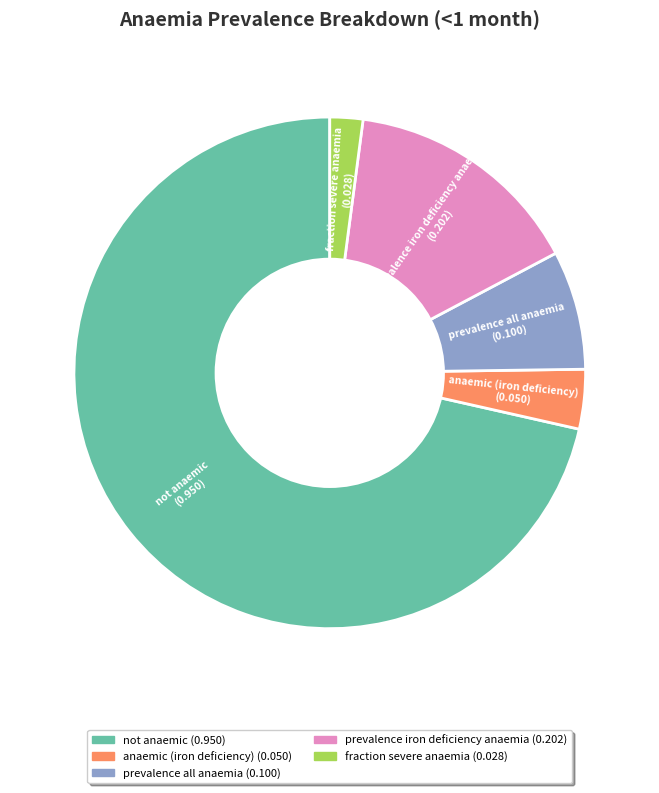

Rank the categories by value from lowest to highest.

fraction severe anaemia, anaemic (iron deficiency), prevalence all anaemia, prevalence iron deficiency anaemia, not anaemic